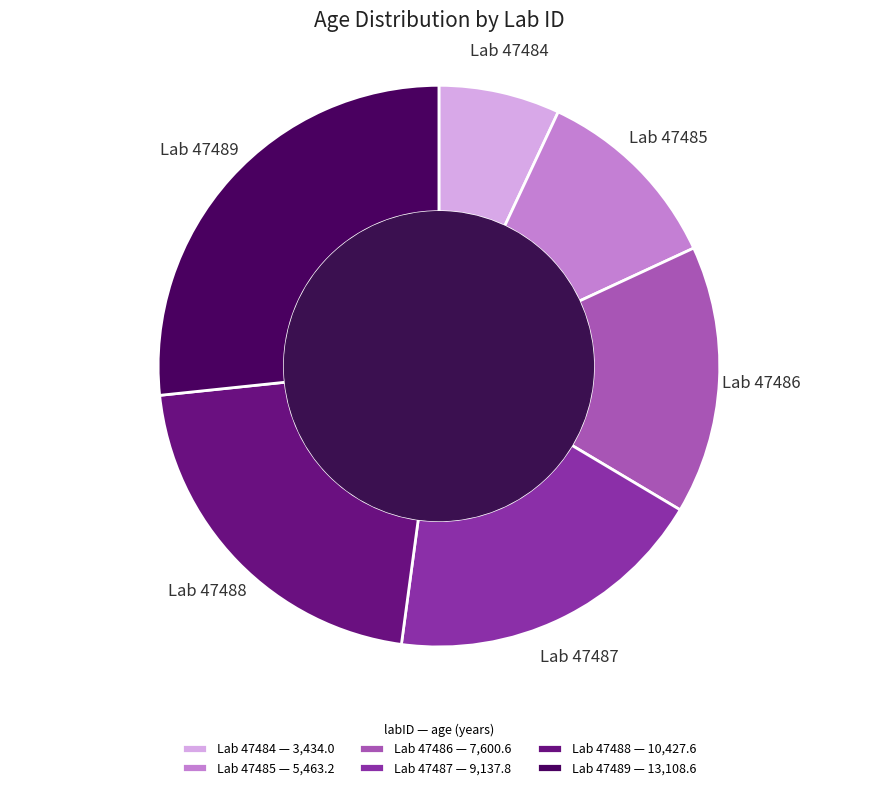

How many segments does this pie chart have?

6